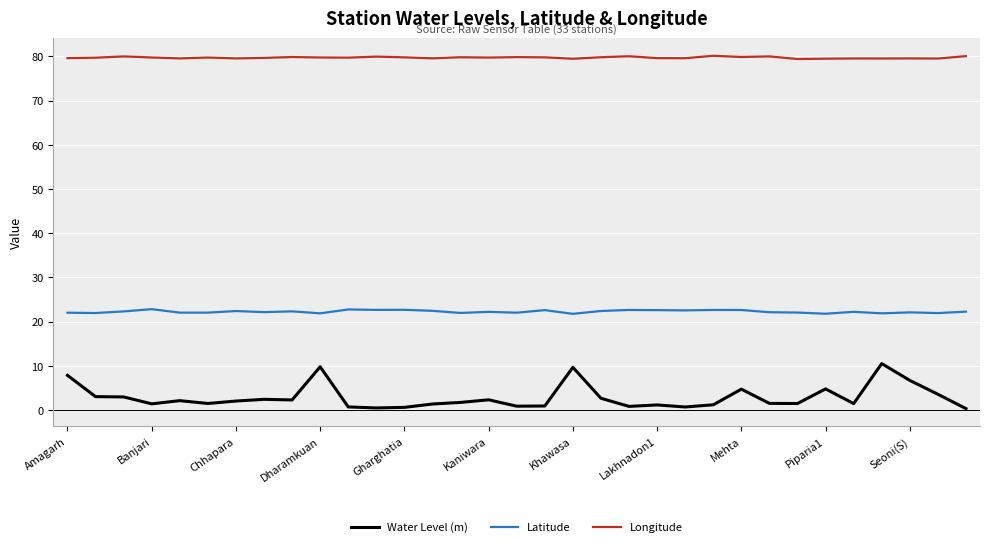

True or false: Longitude and Water Level (m) cross at least once.

False